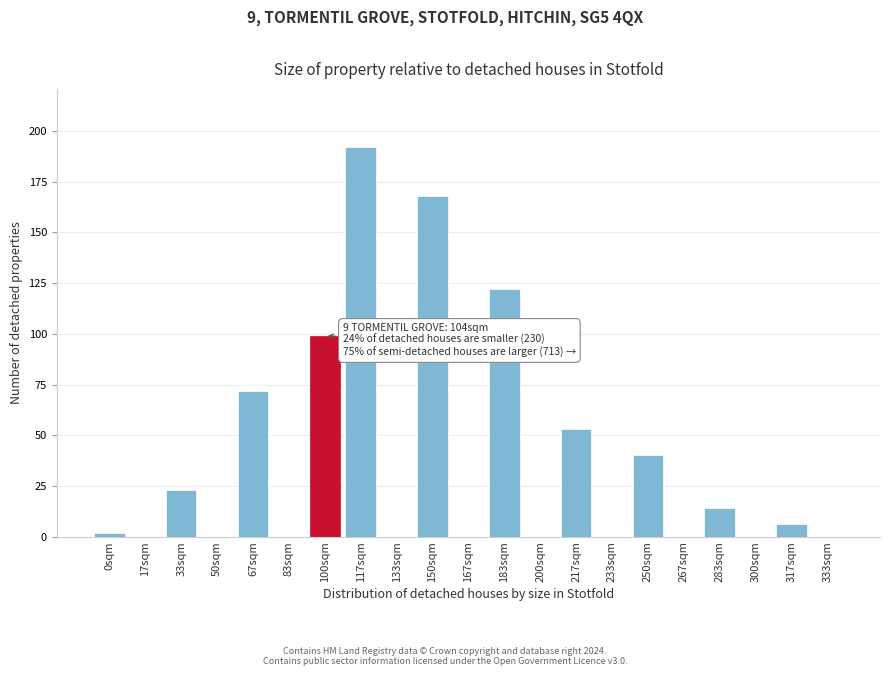

Reading left to right, transcribe all the data shown in this chart.

0sqm=2	17sqm=0	33sqm=23	50sqm=0	67sqm=72	83sqm=0	100sqm=99	117sqm=192	133sqm=0	150sqm=168	167sqm=0	183sqm=122	200sqm=0	217sqm=53	233sqm=0	250sqm=40	267sqm=0	283sqm=14	300sqm=0	317sqm=6	333sqm=0